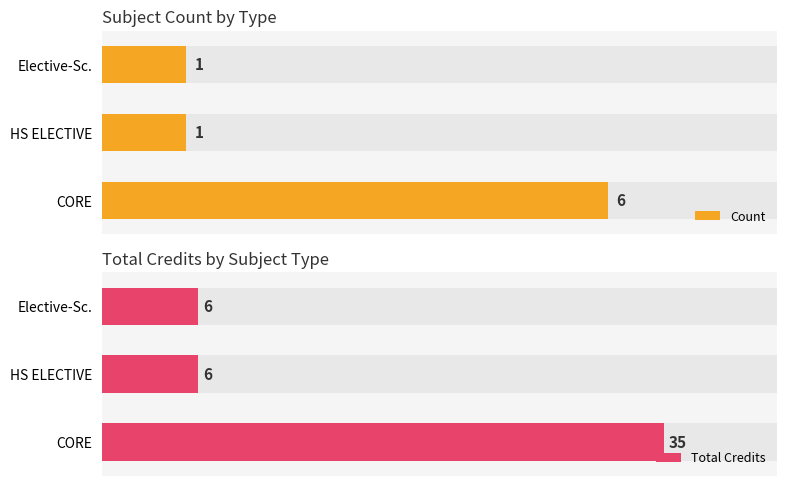

The Total Credits series shows 3 at 2. True or false?

False